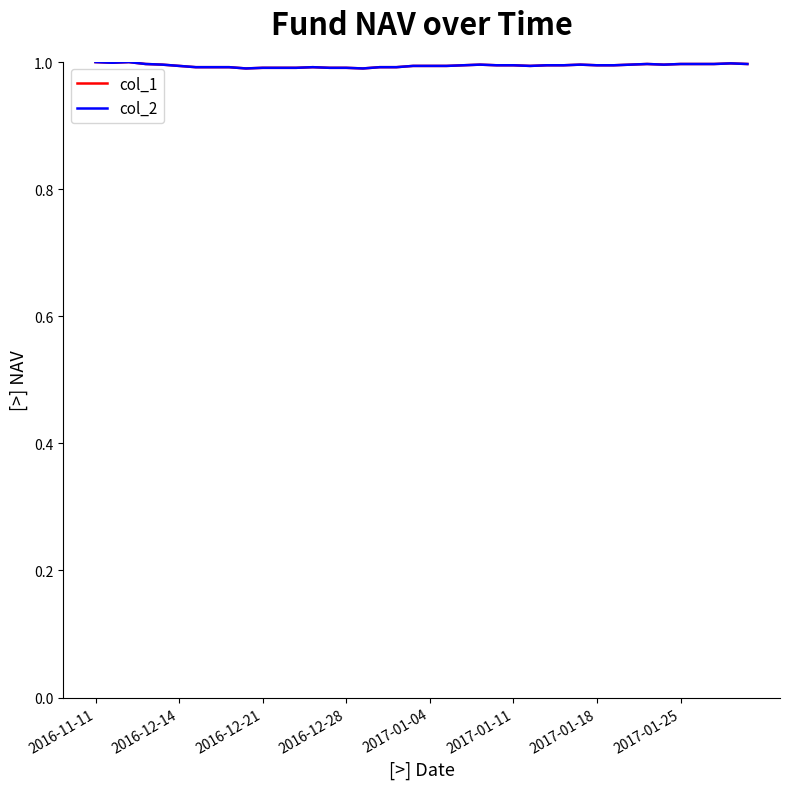

Rank the series by their maximum value, from lowest to highest.

col_1, col_2